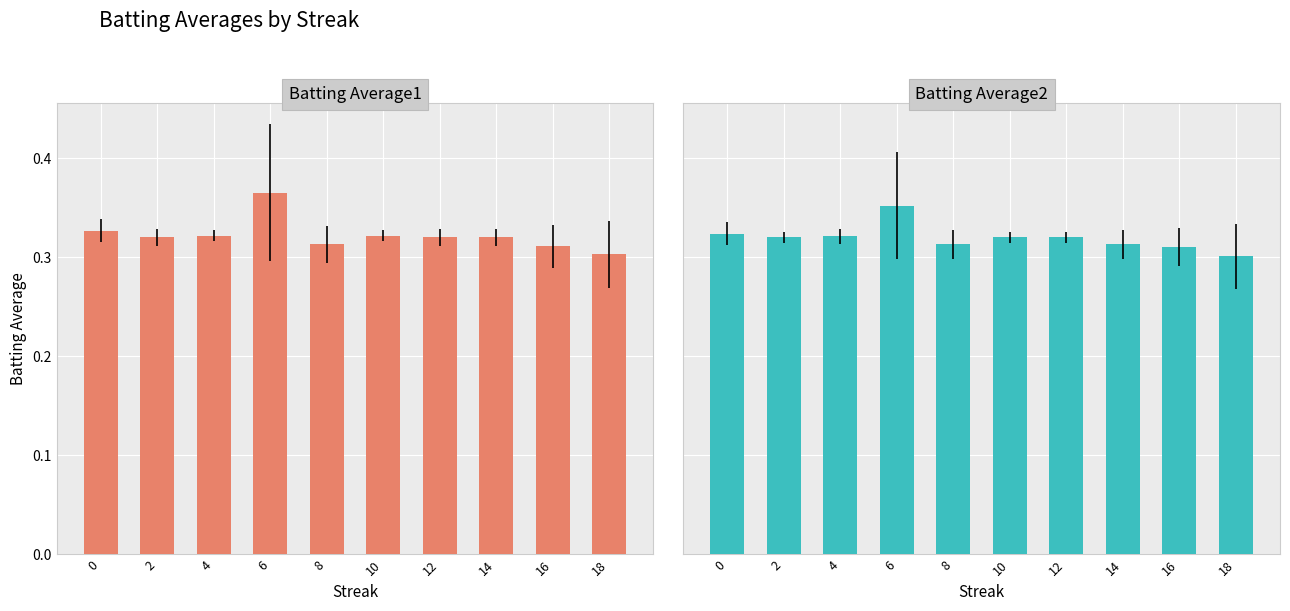

What is the sum of the Batting Average1 values at 2 and 6?

0.7